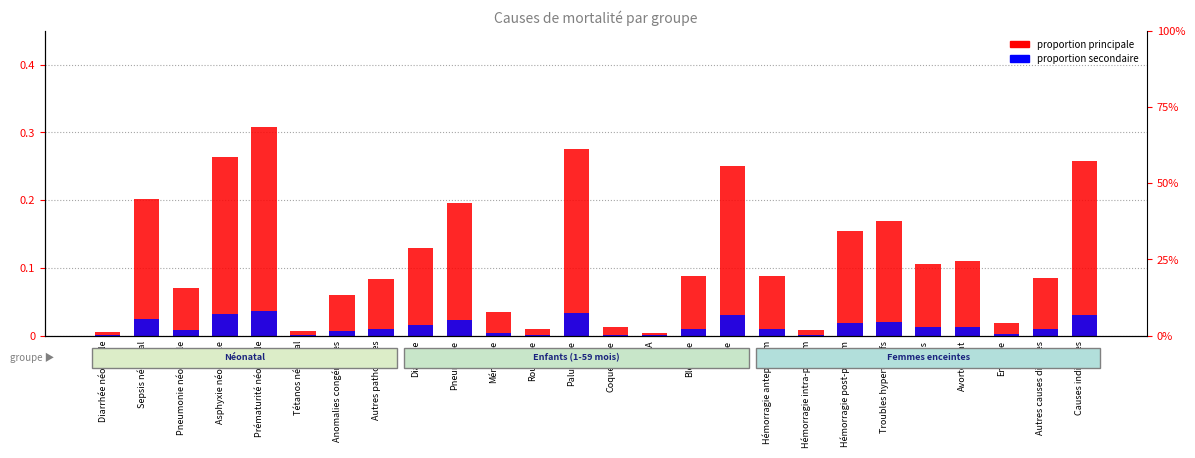

Reading right to left, extract all data points from this chart.

proportion principale: 0.3	0.1	0.0	0.1	0.1	0.2	0.2	0.0	0.1	0.3	0.1	0.0	0.0	0.3	0.0	0.0	0.2	0.1	0.1	0.1	0.0	0.3	0.3	0.1	0.2	0.0
proportion secondaire: 0.0	0.0	0.0	0.0	0.0	0.0	0.0	0.0	0.0	0.0	0.0	0.0	0.0	0.0	0.0	0.0	0.0	0.0	0.0	0.0	0.0	0.0	0.0	0.0	0.0	0.0